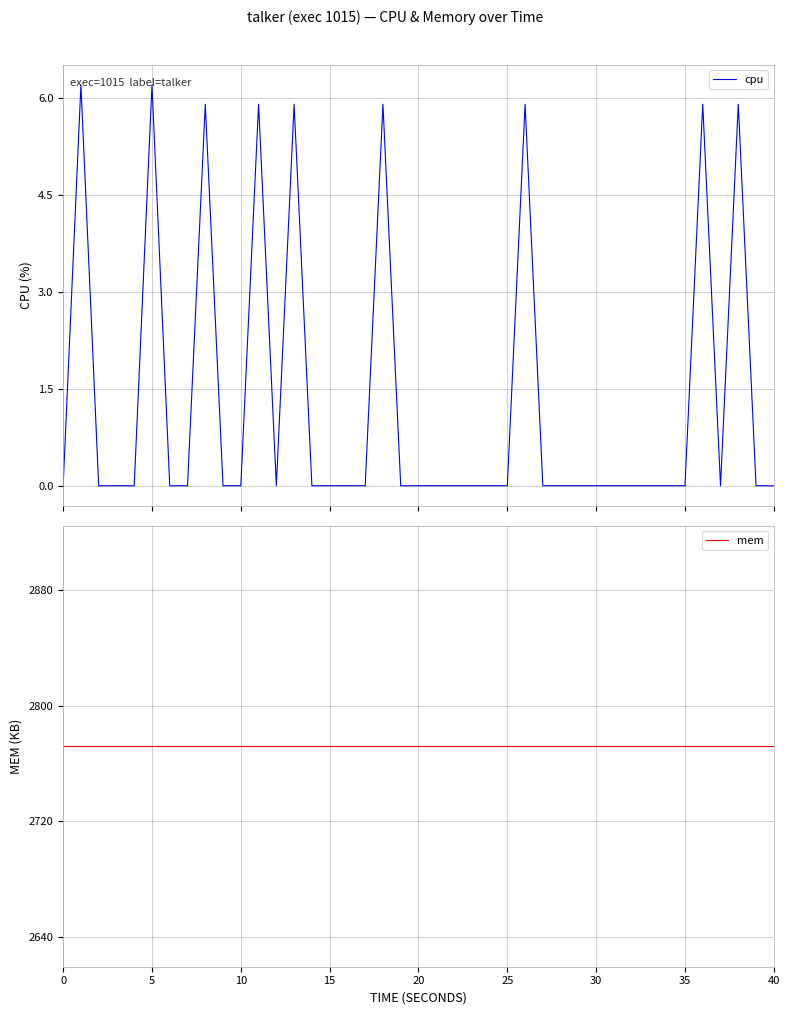

At how many categories does at least one series exceed 535?

40